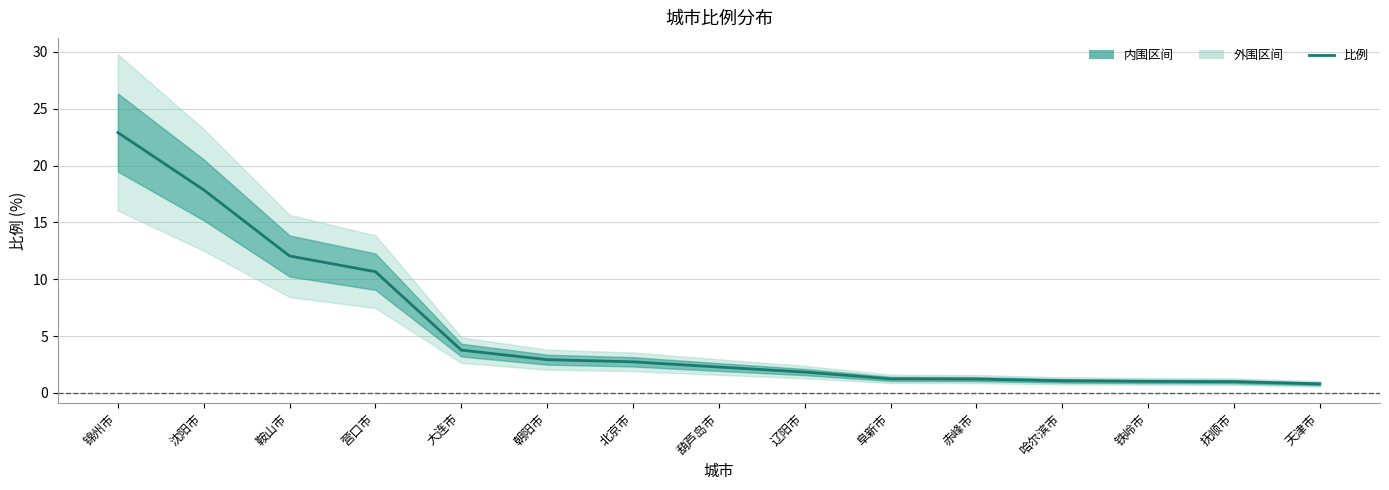

List the labels in order of value, largest first.

锦州市, 沈阳市, 鞍山市, 营口市, 大连市, 朝阳市, 北京市, 葫芦岛市, 辽阳市, 阜新市, 赤峰市, 哈尔滨市, 铁岭市, 抚顺市, 天津市